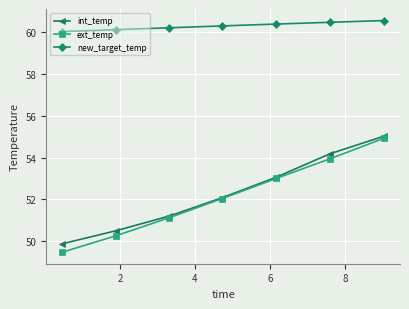

What is the greatest value displayed?

60.5